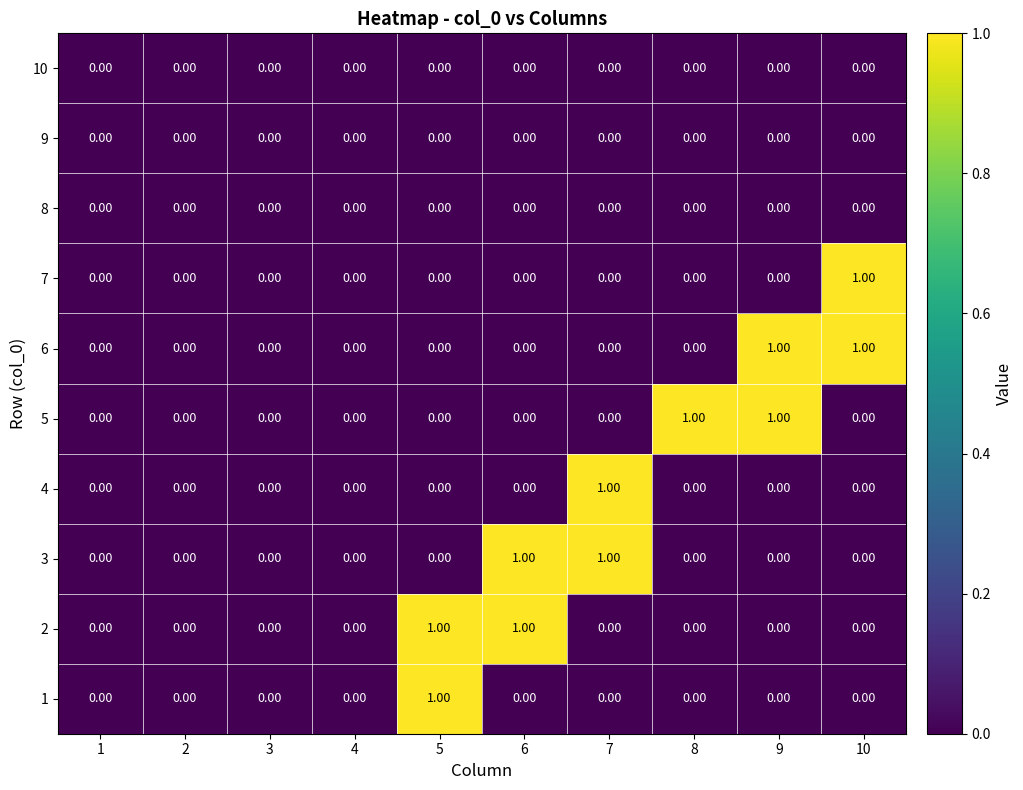

How many categories are shown in the chart?

10